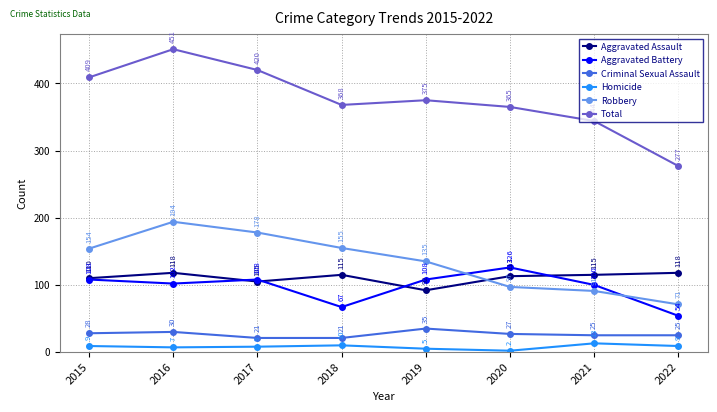

Which category has the highest value in the Criminal Sexual Assault series?

2019